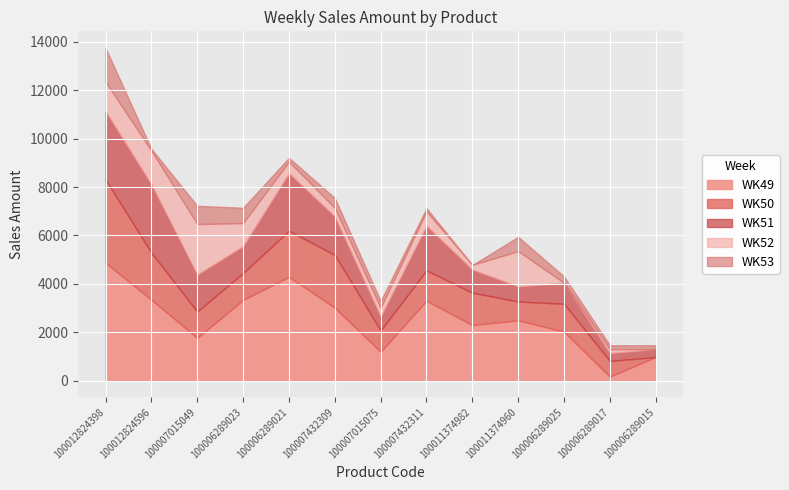

The value of WK49 at 100007432309 is 4416.9. True or false?

False